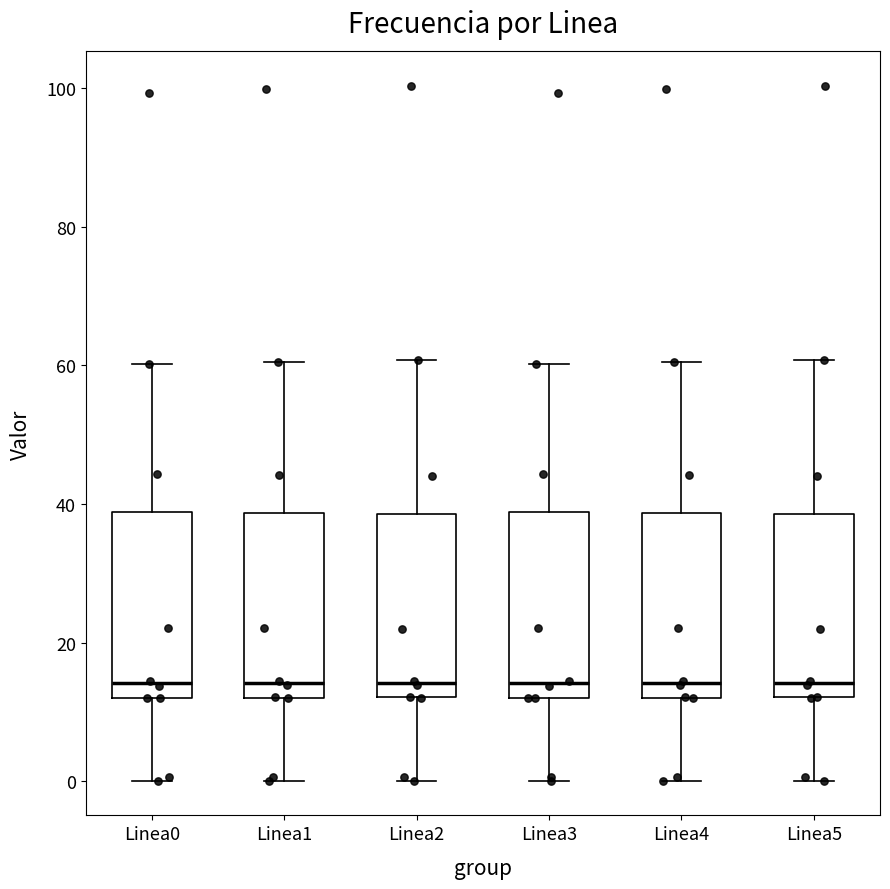

Reading left to right, read every box against the y-axis: the position of its median line, the range the box covers, and the ends of its whiskers. The values are not printed on the chart, so give them approximately, as read against the axis.

Linea0: median 14, box 12 to 38, whiskers 0 to 60
Linea1: median 14, box 12 to 38, whiskers 0 to 60
Linea2: median 14, box 12 to 38, whiskers 0 to 60
Linea3: median 14, box 12 to 38, whiskers 0 to 60
Linea4: median 14, box 12 to 38, whiskers 0 to 60
Linea5: median 14, box 12 to 38, whiskers 0 to 60